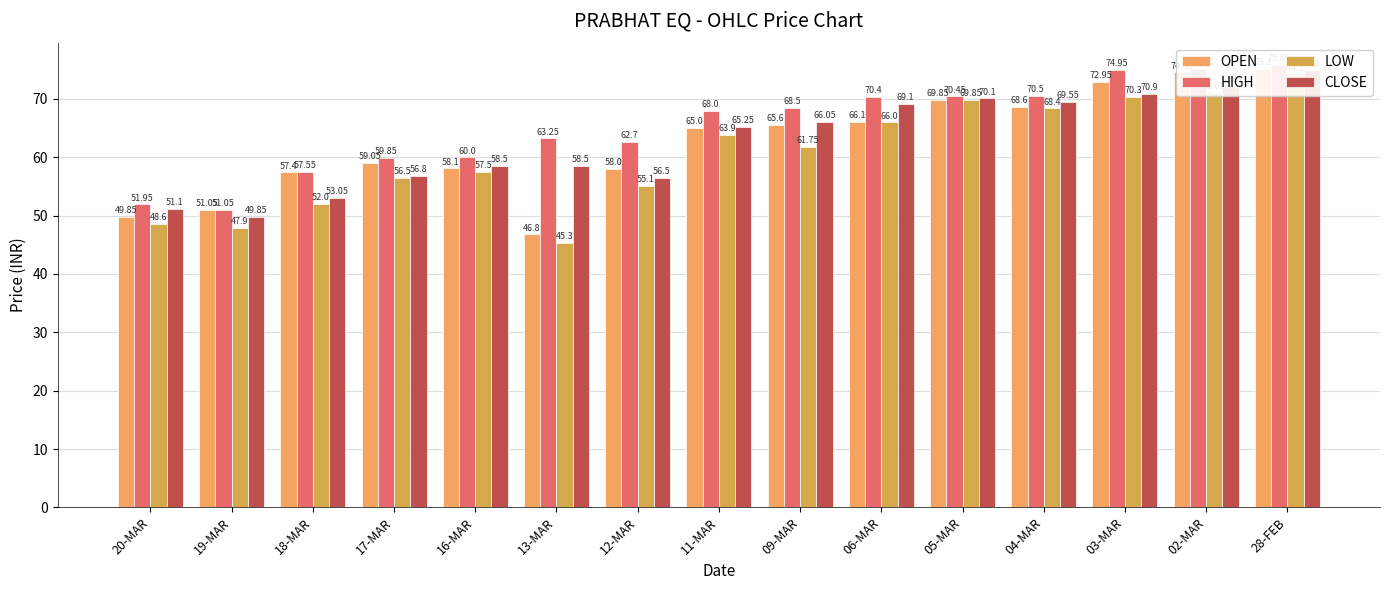

At how many categories does at least one series exceed 73?

3